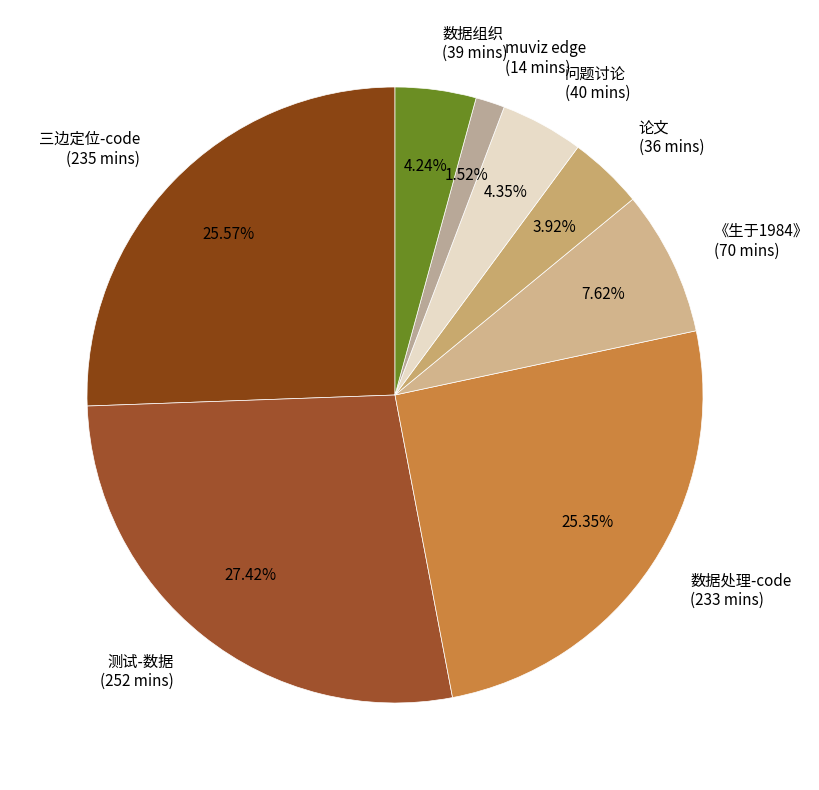

What percentage do 测试-数据 and 数据组织 together represent?

31.7%